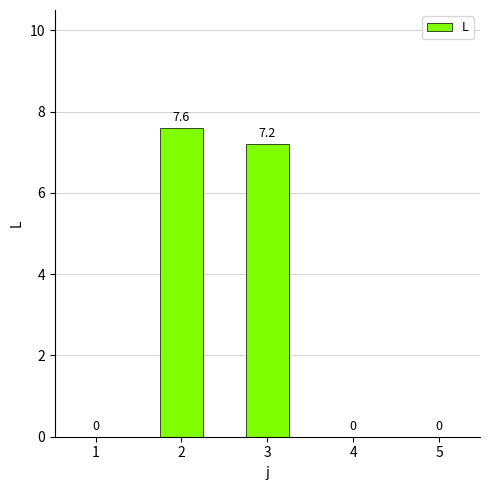

Which label corresponds to the largest value in the chart?

2